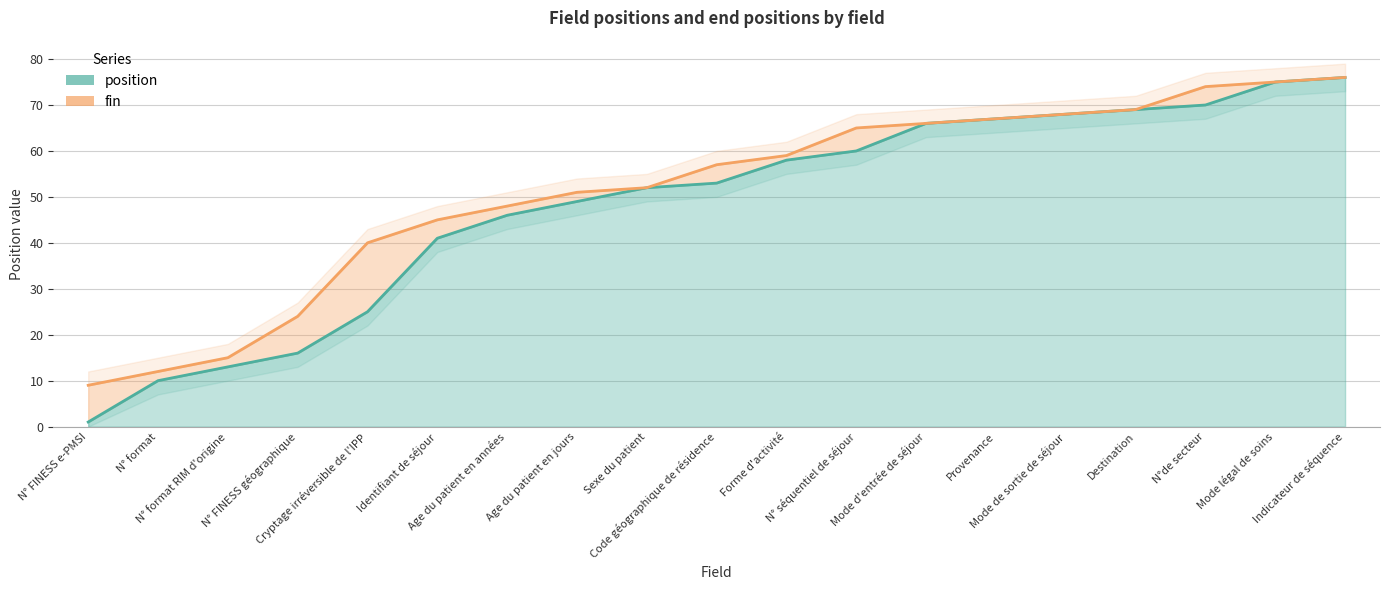

Is it true that position equals 69 at Age du patient en jours?

False